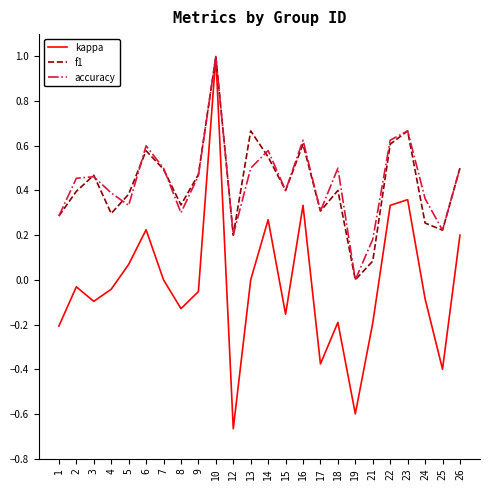

Which series changed the most between 1 and 14?

kappa